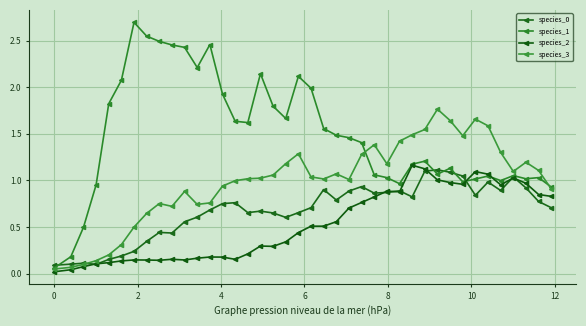

How many distinct data groups are displayed?

4